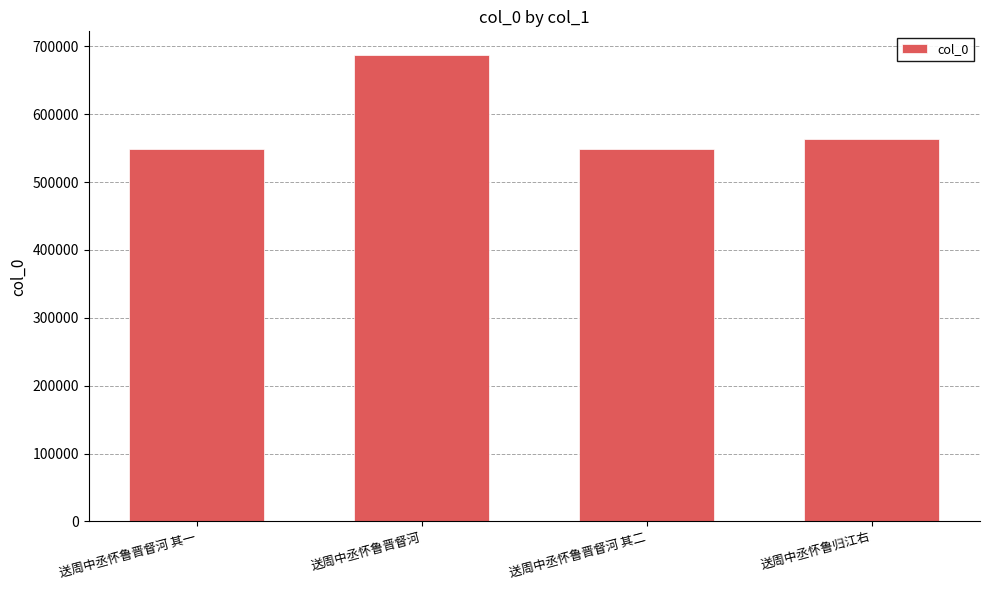

What is the difference between the second highest and second lowest values?

14074